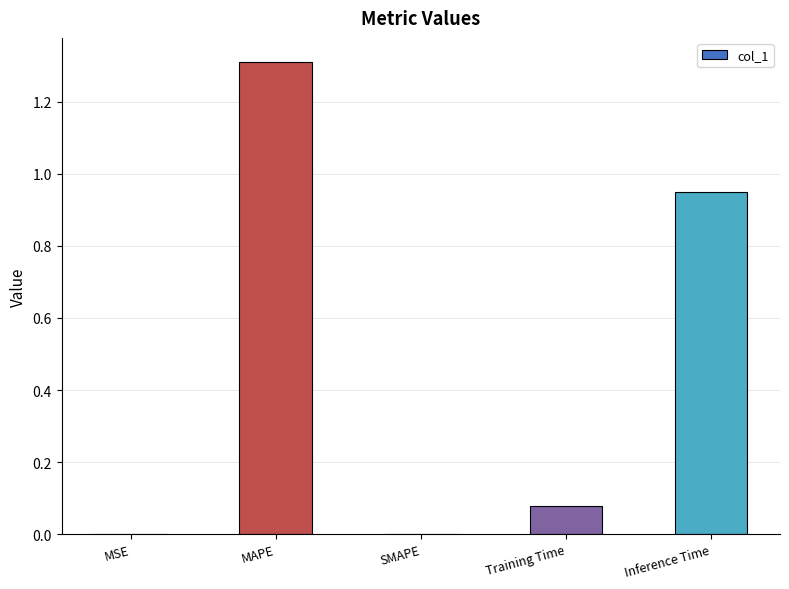

The chart shows a value of 0.6 at MAPE. True or false?

False